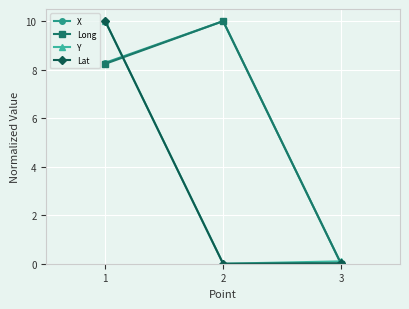

What is the difference between the maximum and minimum values in the X series?

10.0